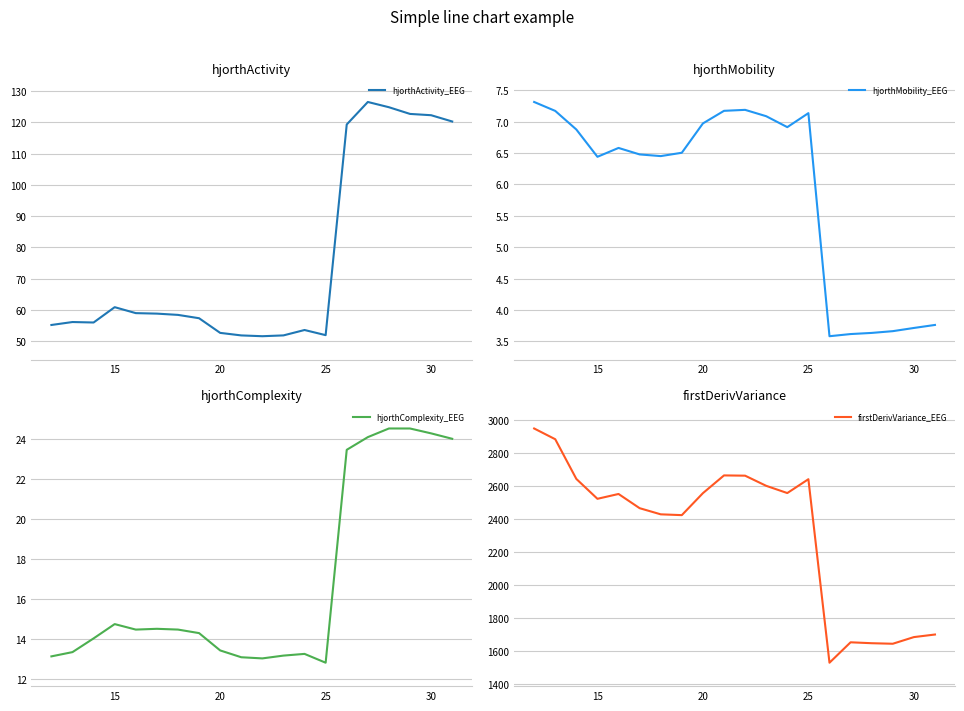

True or false: hjorthActivity_EEG and hjorthComplexity_EEG intersect in this chart.

False